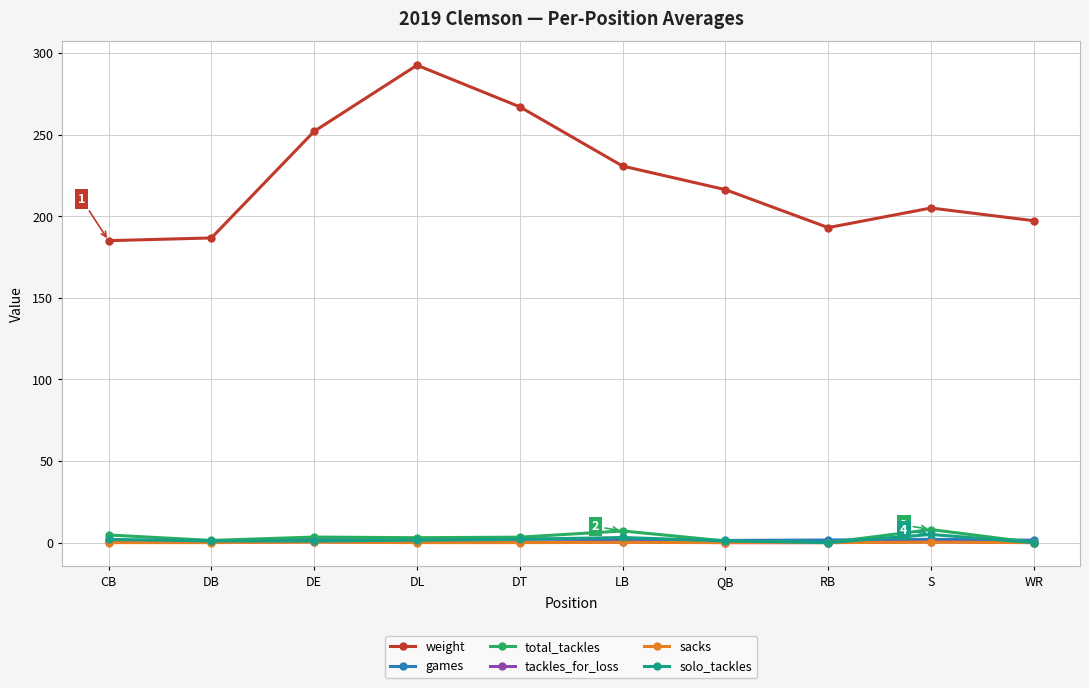

True or false: games has more than 0 interior local peaks.

True